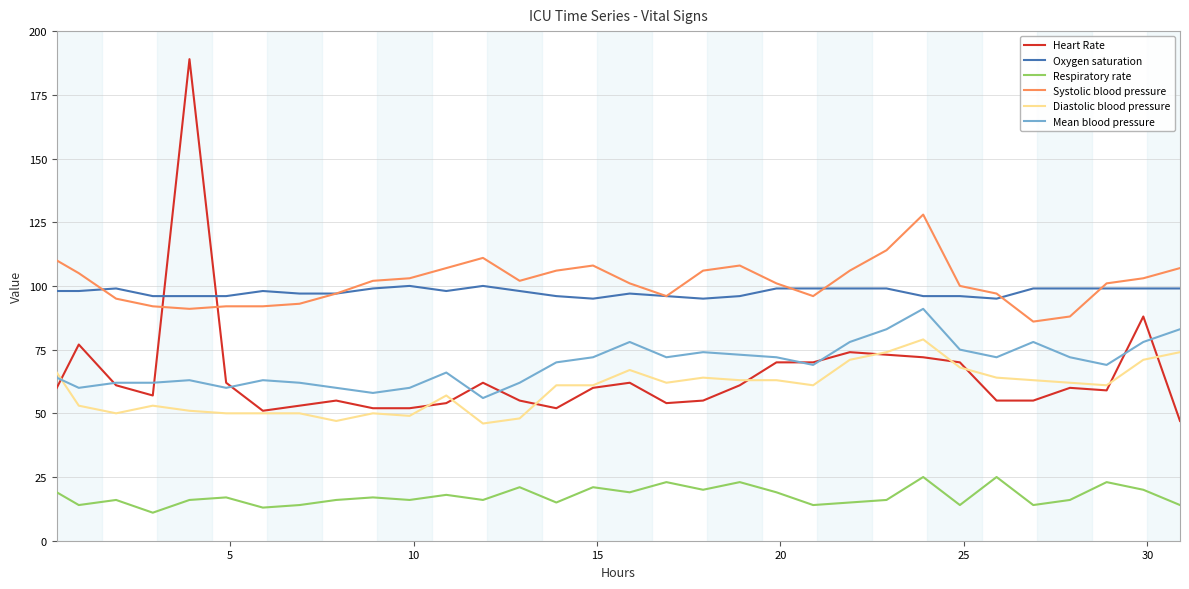

List the series in order of their peak value, highest first.

Heart Rate, Systolic blood pressure, Oxygen saturation, Mean blood pressure, Diastolic blood pressure, Respiratory rate